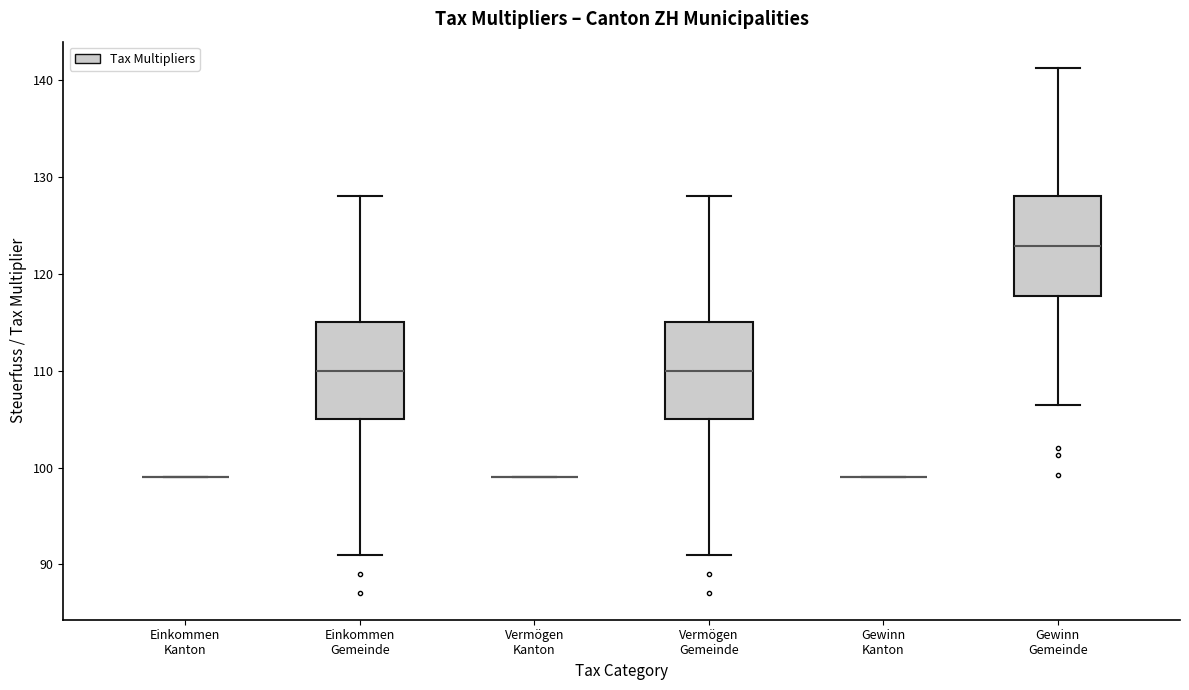

Reading left to right, transcribe this box plot: for each box, give where its median line is, the range the box spans, and where its two whiskers end, as read against the y-axis. The values are not printed on the chart, so give them approximately, as read against the axis.

Einkommen Kanton: box collapsed to a line at 99, whiskers 99 to 99
Einkommen Gemeinde: median 110, box 105 to 115, whiskers 91 to 128
Vermögen Kanton: box collapsed to a line at 99, whiskers 99 to 99
Vermögen Gemeinde: median 110, box 105 to 115, whiskers 91 to 128
Gewinn Kanton: box collapsed to a line at 99, whiskers 99 to 99
Gewinn Gemeinde: median 123, box 118 to 128, whiskers 106 to 141